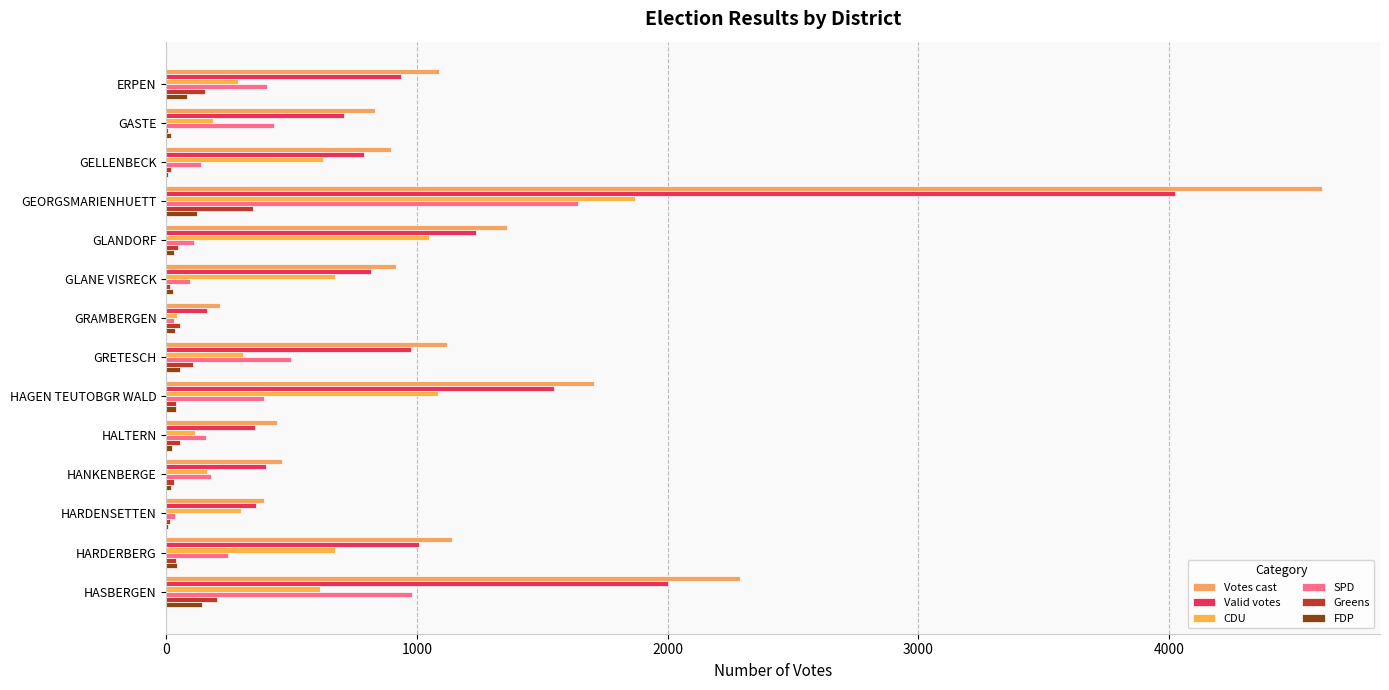

Count the number of data series in this chart.

6